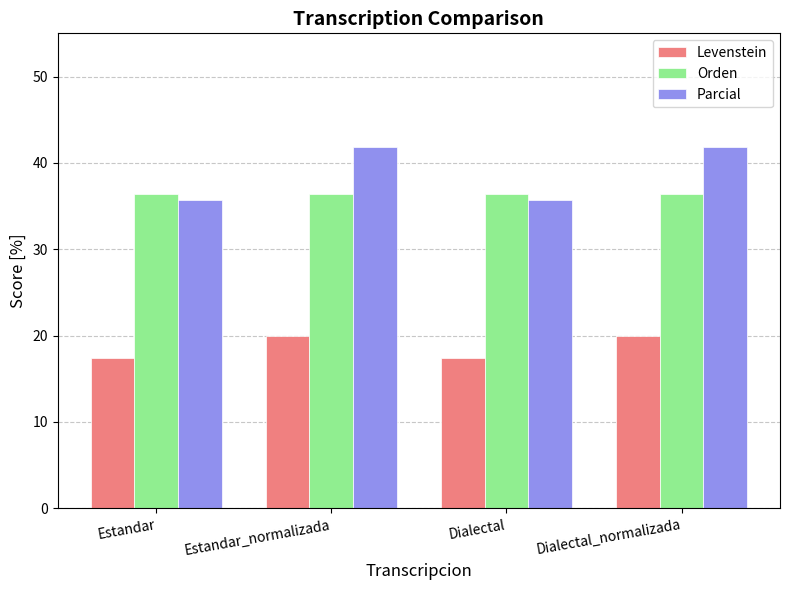

What is the lowest value of the Orden series?

36.4